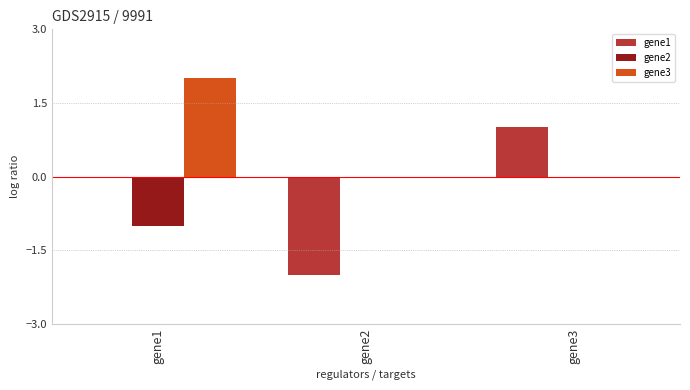

Between gene2 and gene3, which series saw the biggest shift?

gene1